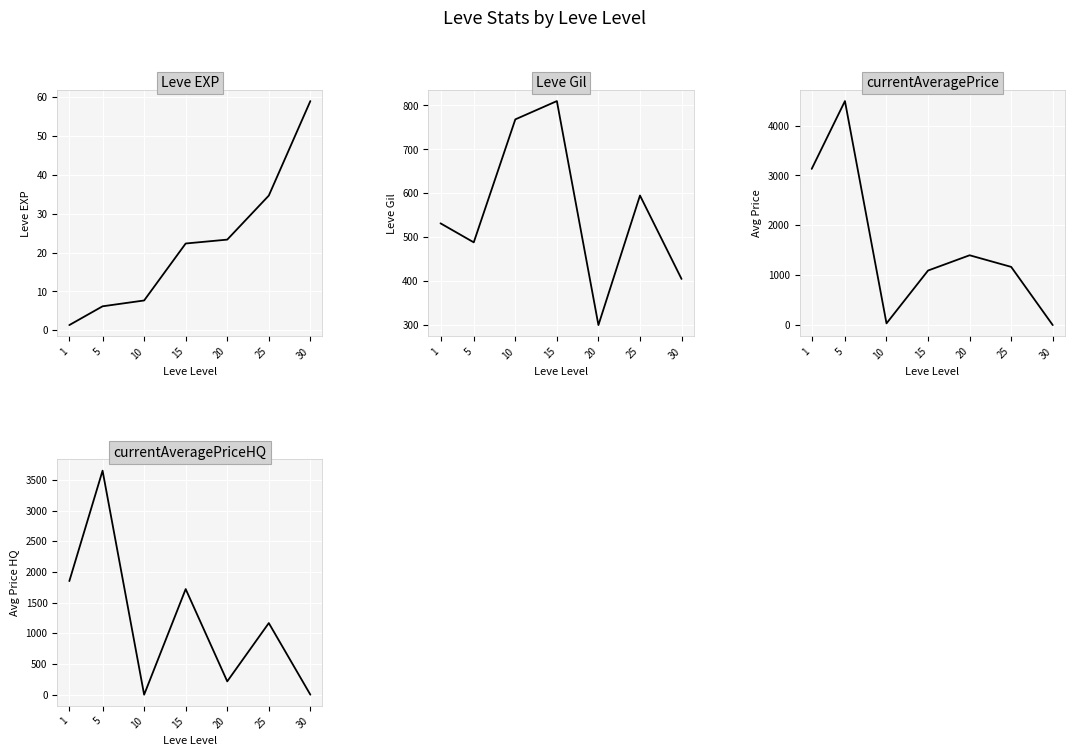

What is the value of the Leve Gil point at the 7th from the left?

405.0